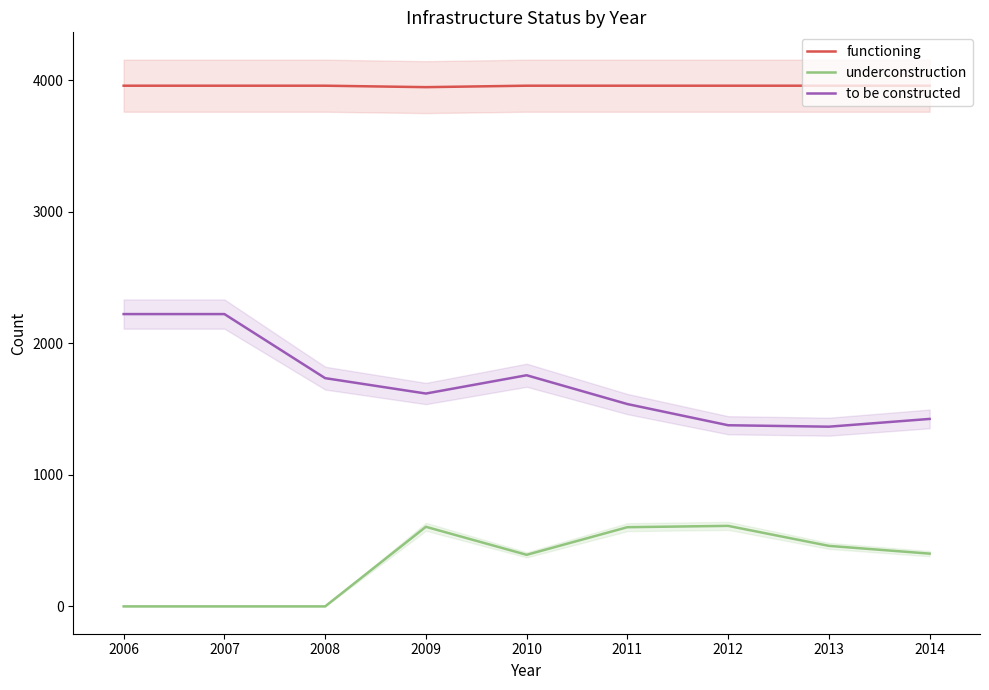

Which has a higher value, 2009 or 2012?

2012